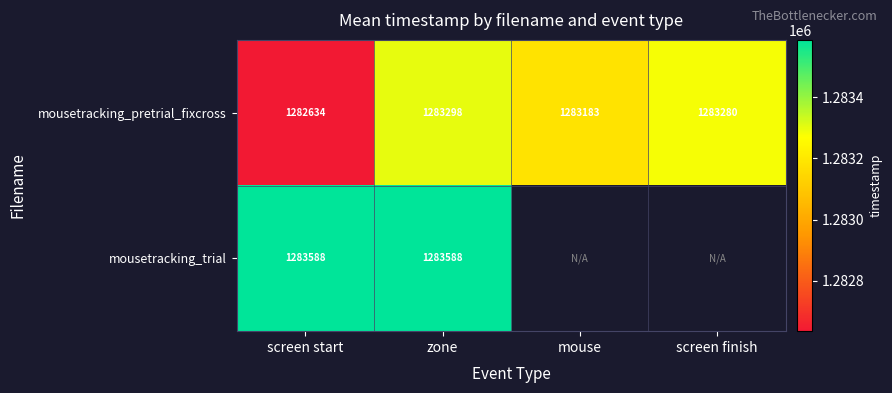

Rank the series at zone from highest to lowest value.

mousetracking_trial, mousetracking_pretrial_fixcross